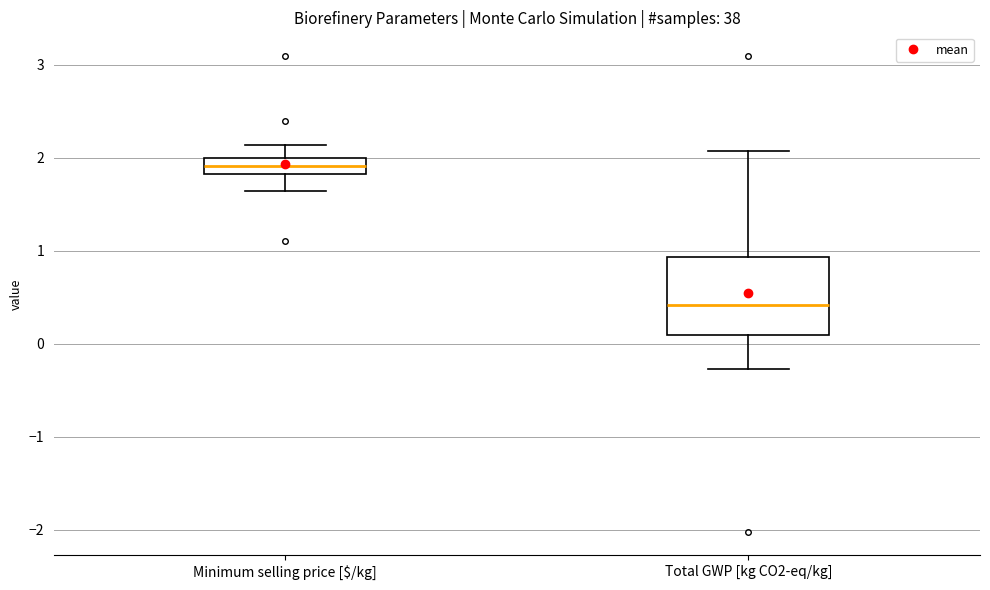

Where does the median line of the box for Minimum selling price [$/kg] sit on the y-axis? The values are not printed on the chart, so give them approximately, as read against the axis.

1.9